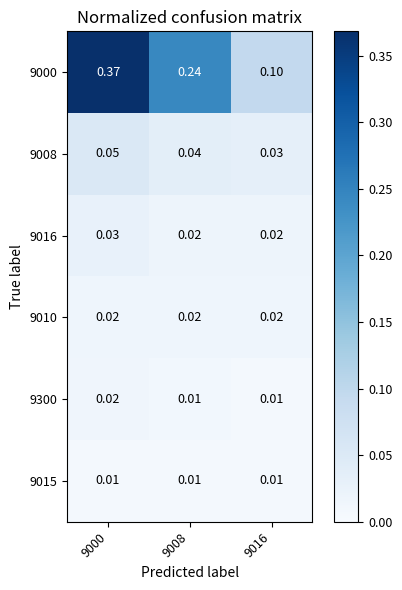

Is the value of 9016 at 9000 greater than the value of 9300 at 9016?

Yes